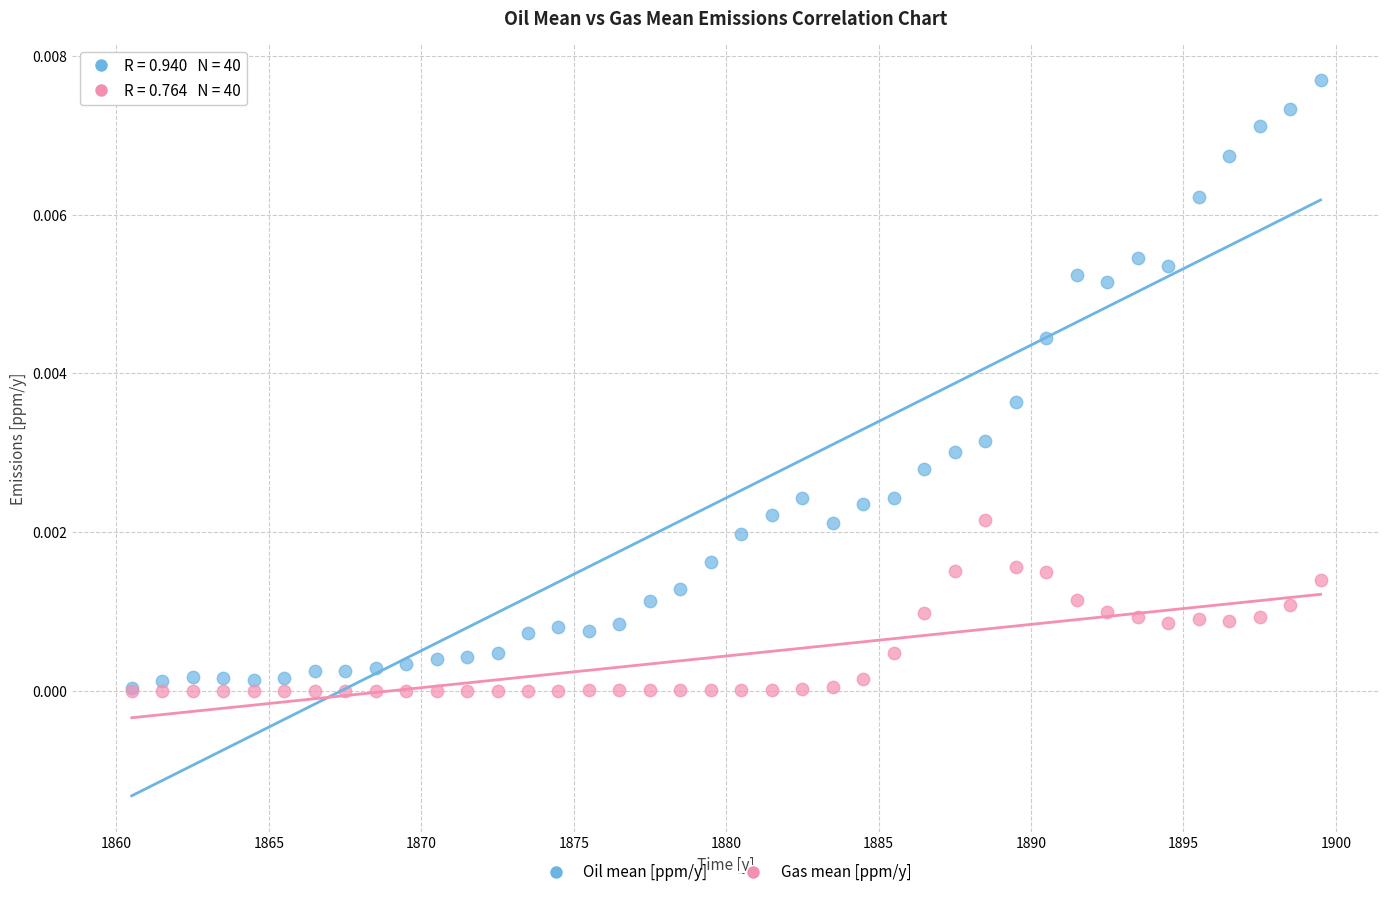

Which series has the largest Y range (max minus min)?

Oil mean [ppm/y]